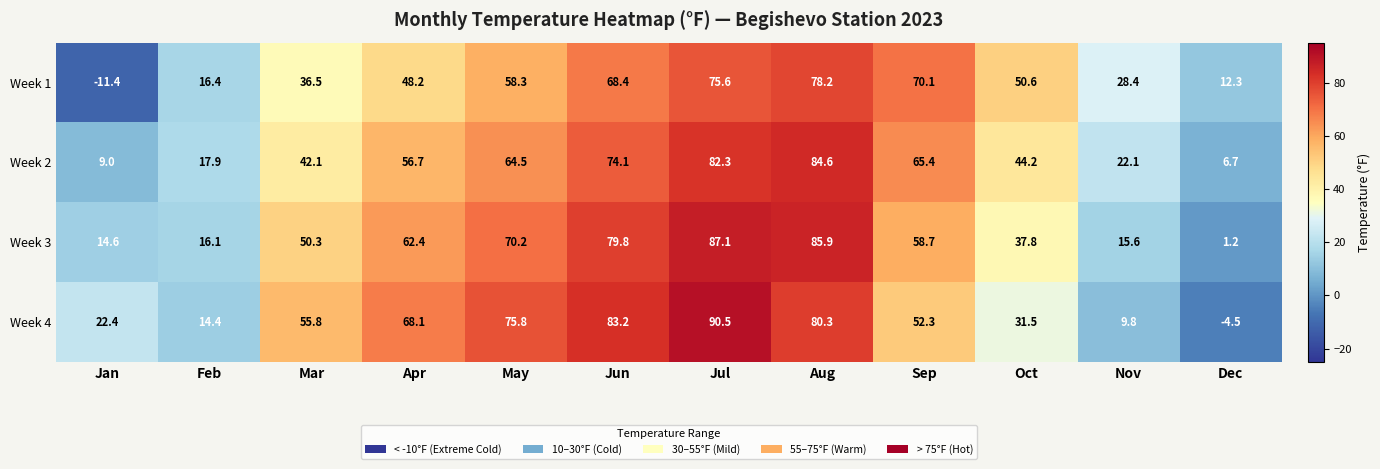

What is the difference between the maximum and second lowest values in the Week 1 series?

65.9